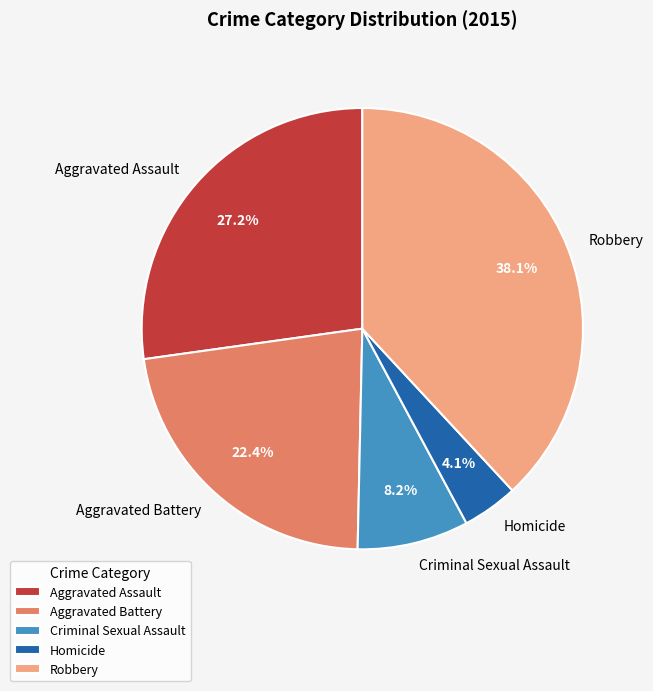

The Aggravated Assault slice represents 17% of the pie. True or false?

False